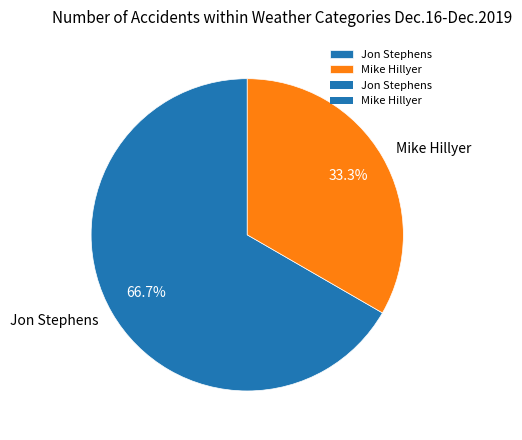

Which slice is the largest?

Jon Stephens